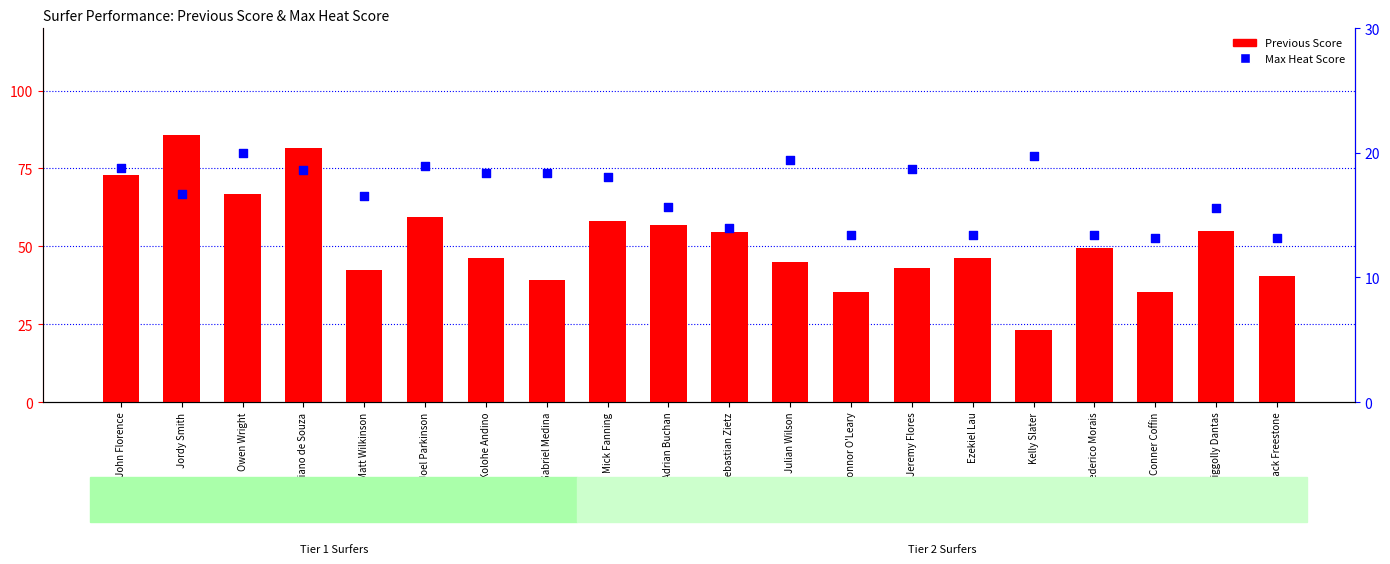

At which category is the sum across all series the highest?

Jordy Smith